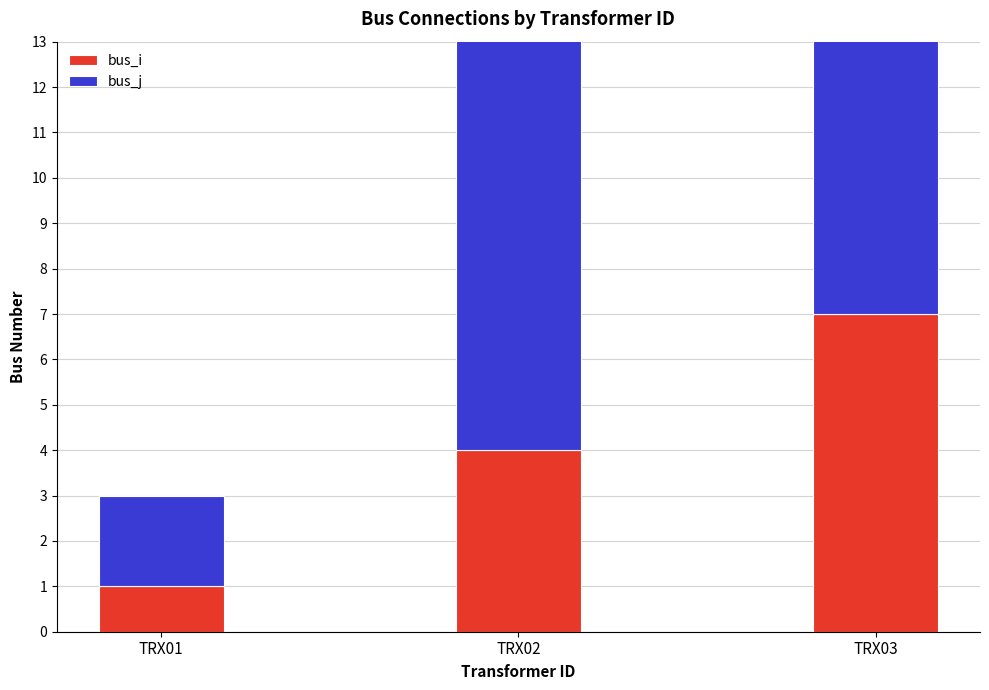

How many data points does each series have?

3